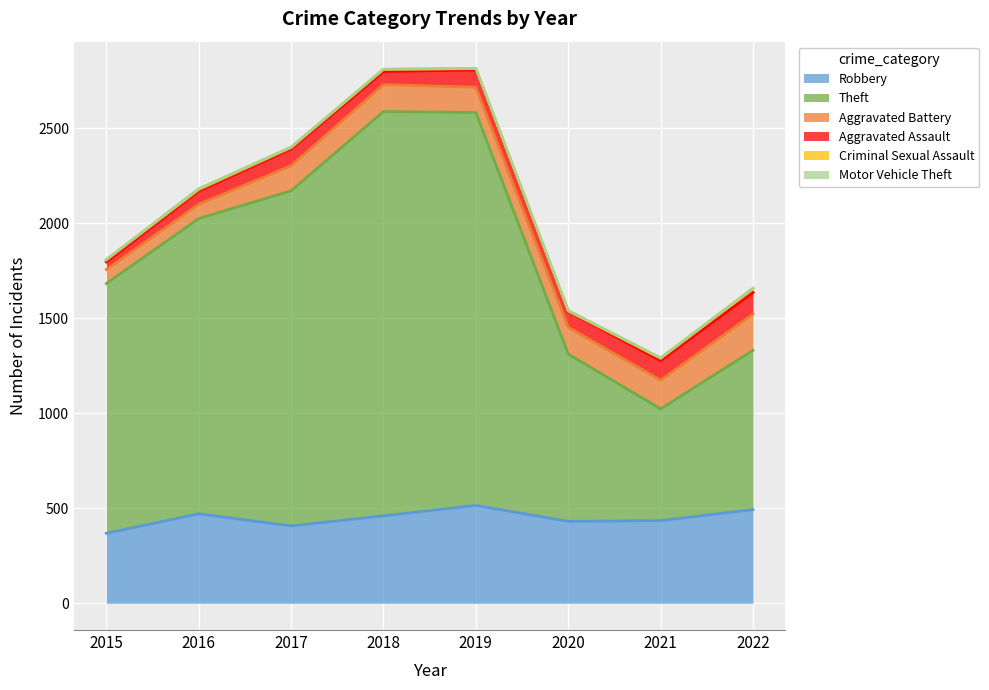

The value of Theft at 2018 is 2127. True or false?

True